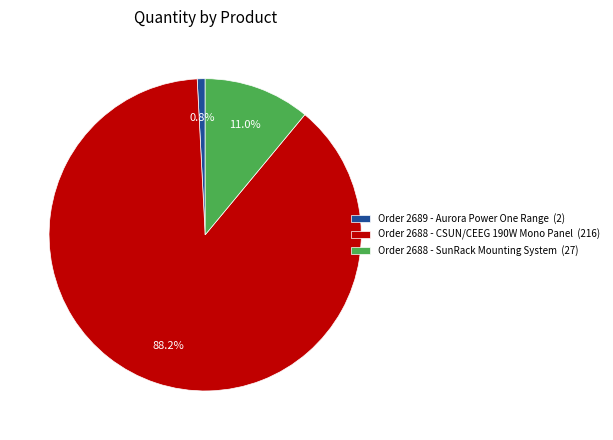

Does Order 2689 - Aurora Power One Range represent more than half of the total?

No